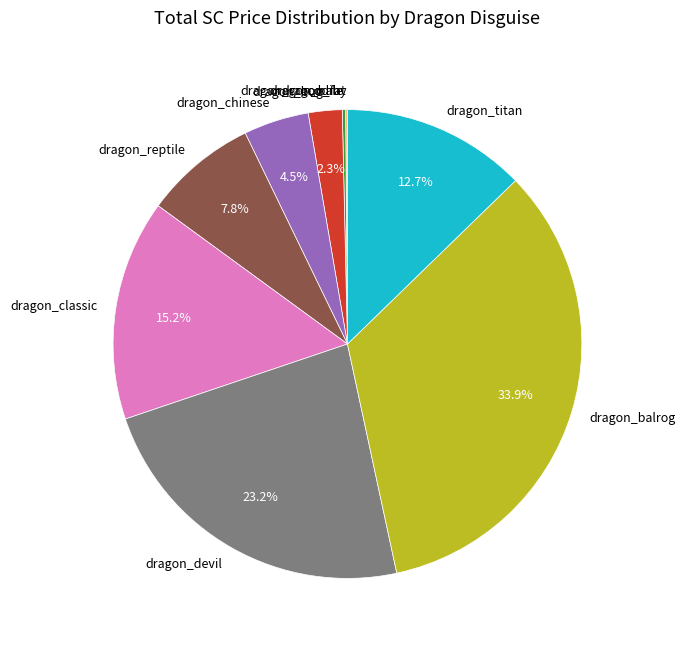

What is the largest slice in the pie chart?

dragon_balrog